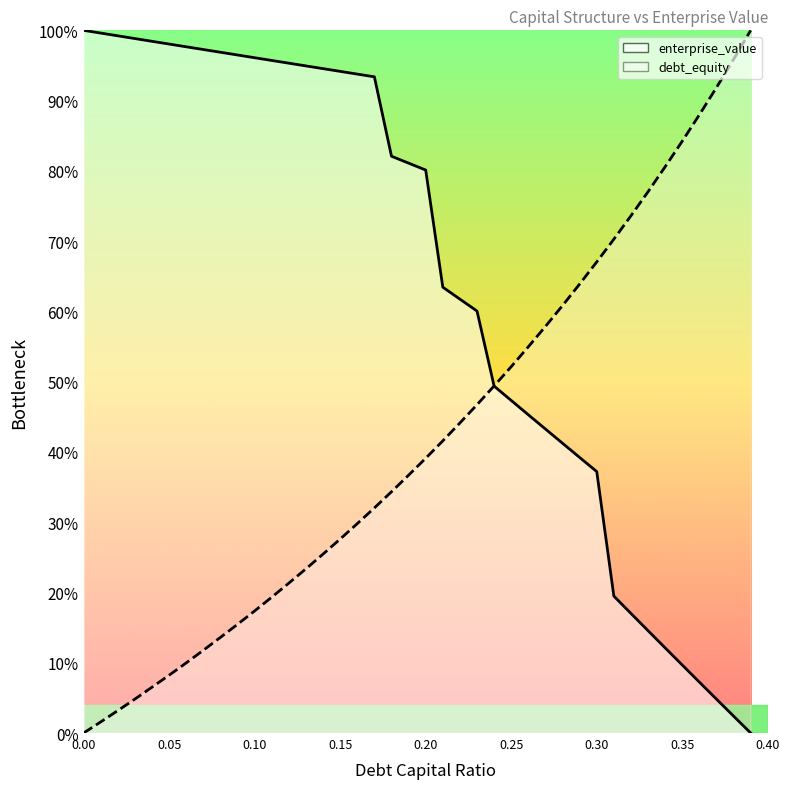

Reading right to left, what are all the values shown in this chart?

debt_capital: 0.39=1.0	0.38=1.0	0.37=0.9	0.36=0.9	0.35=0.8	0.34=0.8	0.33=0.8	0.32=0.7	0.31=0.7	0.3=0.7	0.29=0.6	0.28=0.6	0.27=0.6	0.26=0.5	0.25=0.5	0.24=0.5	0.23=0.5	0.22=0.4	0.21=0.4	0.2=0.4	0.19=0.4	0.18=0.3	0.17=0.3	0.16=0.3	0.15=0.3	0.14=0.3	0.13=0.2	0.12=0.2	0.11=0.2	0.1=0.2	0.09=0.2	0.08=0.1	0.07=0.1	0.06=0.1	0.05=0.1	0.04=0.1	0.03=0.0	0.02=0.0	0.01=0.0	0.0=0.0
enterprise_value: 0.39=0.0	0.38=0.0	0.37=0.0	0.36=0.1	0.35=0.1	0.34=0.1	0.33=0.1	0.32=0.2	0.31=0.2	0.3=0.4	0.29=0.4	0.28=0.4	0.27=0.4	0.26=0.5	0.25=0.5	0.24=0.5	0.23=0.6	0.22=0.6	0.21=0.6	0.2=0.8	0.19=0.8	0.18=0.8	0.17=0.9	0.16=0.9	0.15=0.9	0.14=0.9	0.13=0.9	0.12=1.0	0.11=1.0	0.1=1.0	0.09=1.0	0.08=1.0	0.07=1.0	0.06=1.0	0.05=1.0	0.04=1.0	0.03=1.0	0.02=1.0	0.01=1.0	0.0=1.0